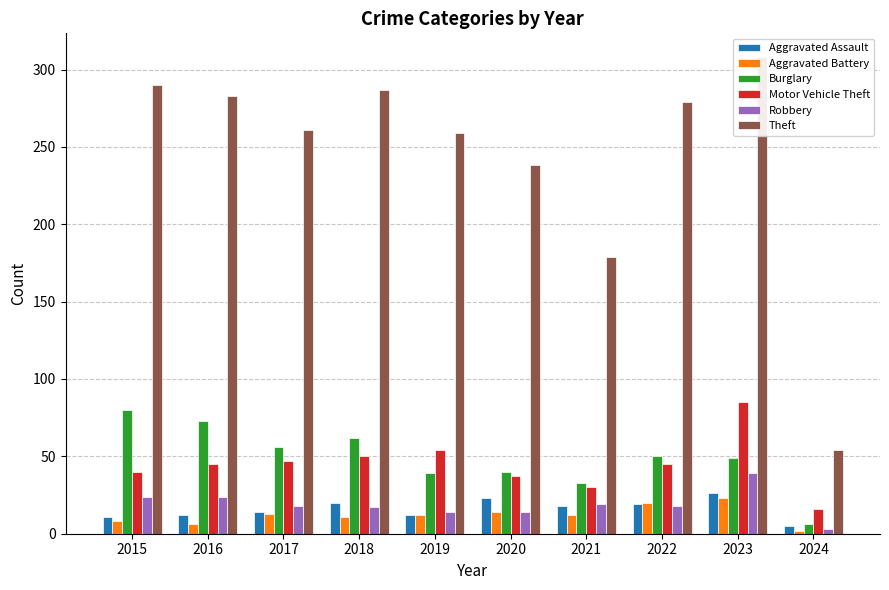

Rank the series by their maximum value, from lowest to highest.

Aggravated Battery, Aggravated Assault, Robbery, Burglary, Motor Vehicle Theft, Theft